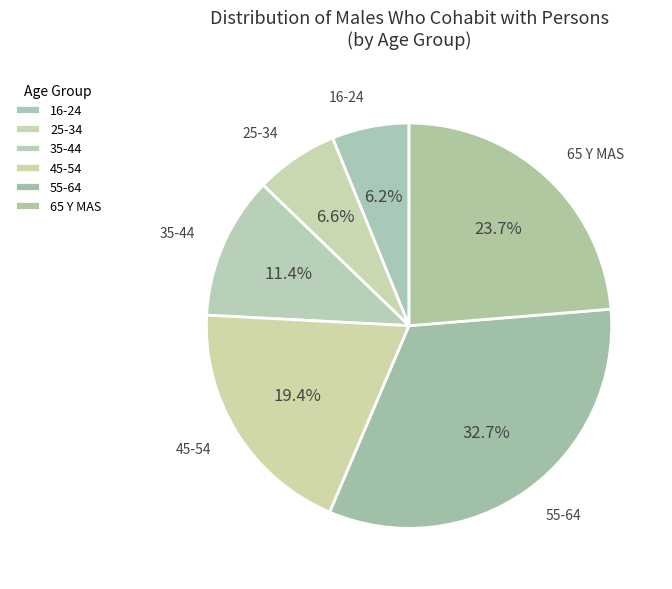

How many slices are in this pie chart?

6